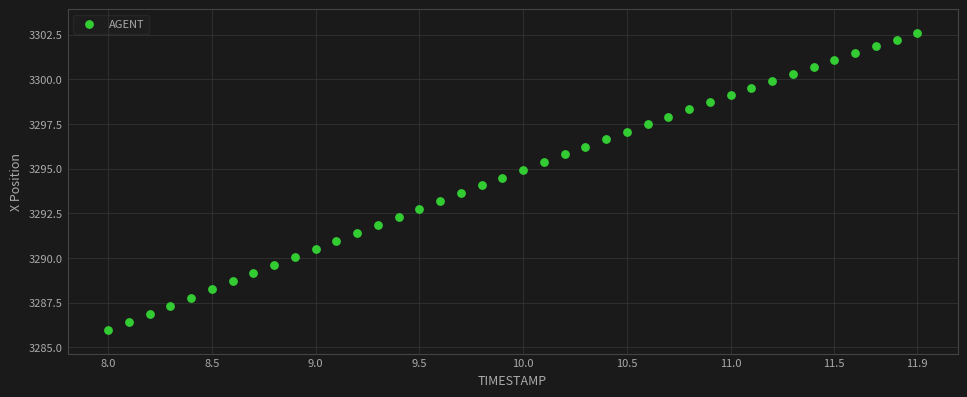

How many data points are displayed?

40